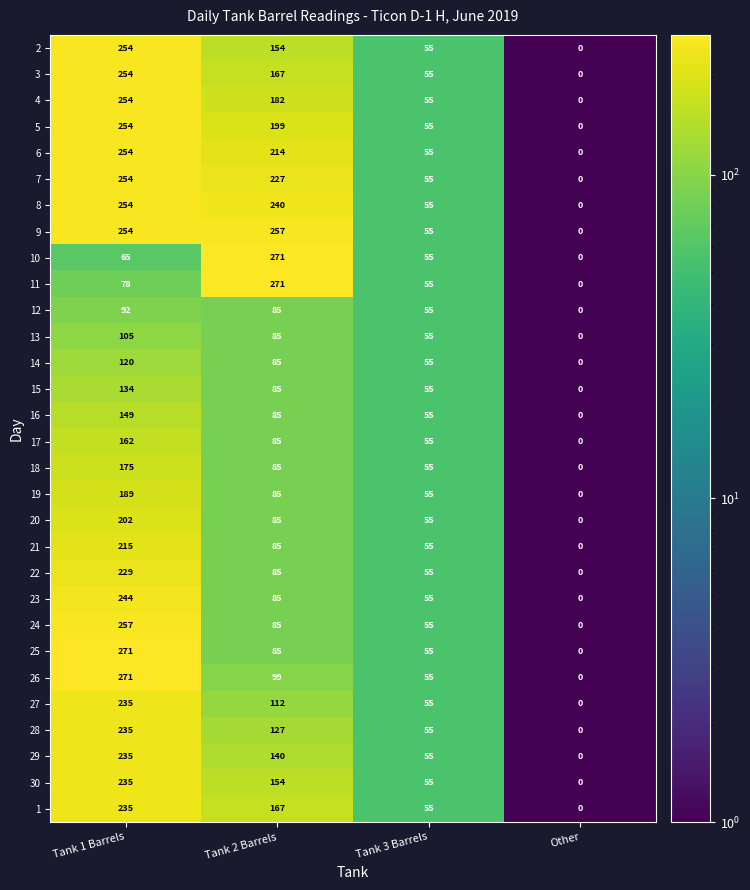

What is the maximum value shown in the chart?

271